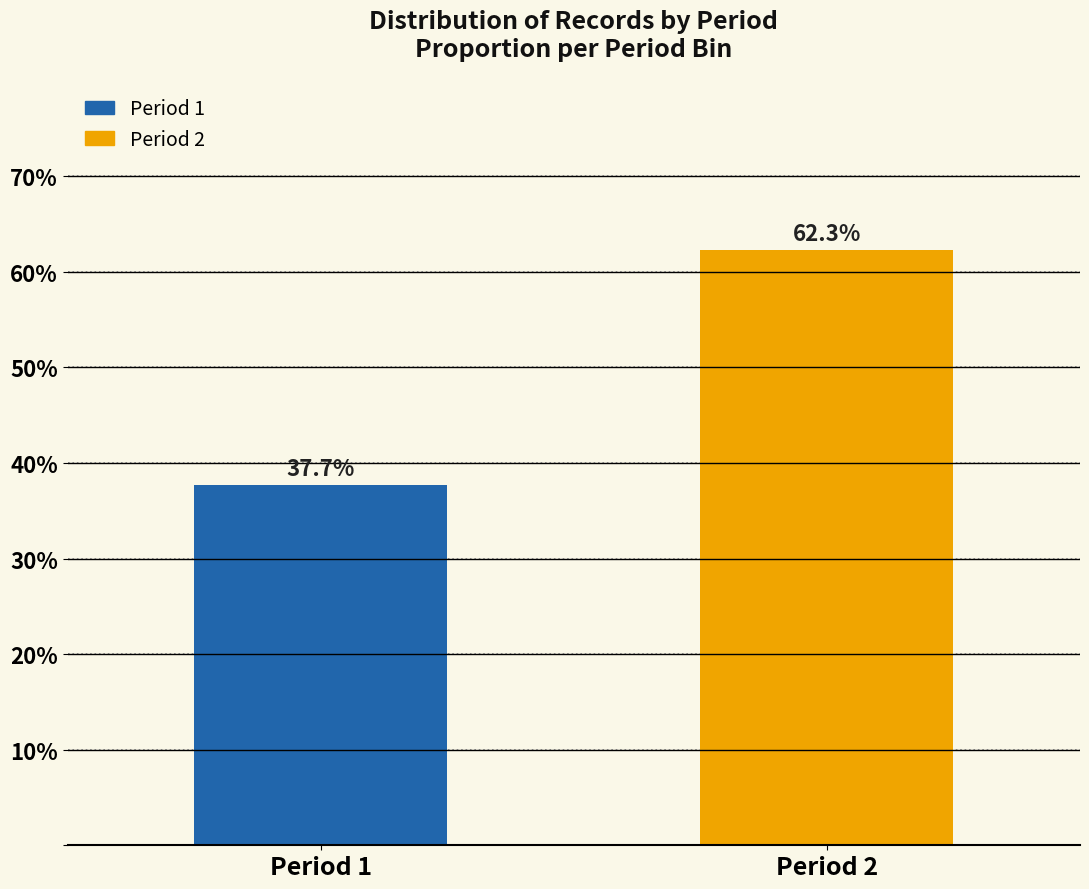

Reading left to right, what are all the values shown in this chart?

37.7	62.3